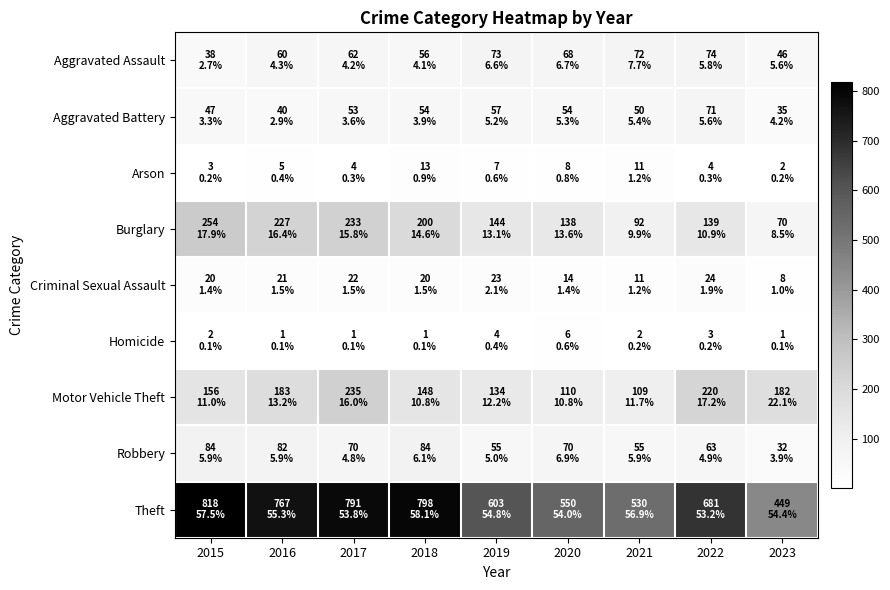

Which series has the largest total across all categories?

Theft